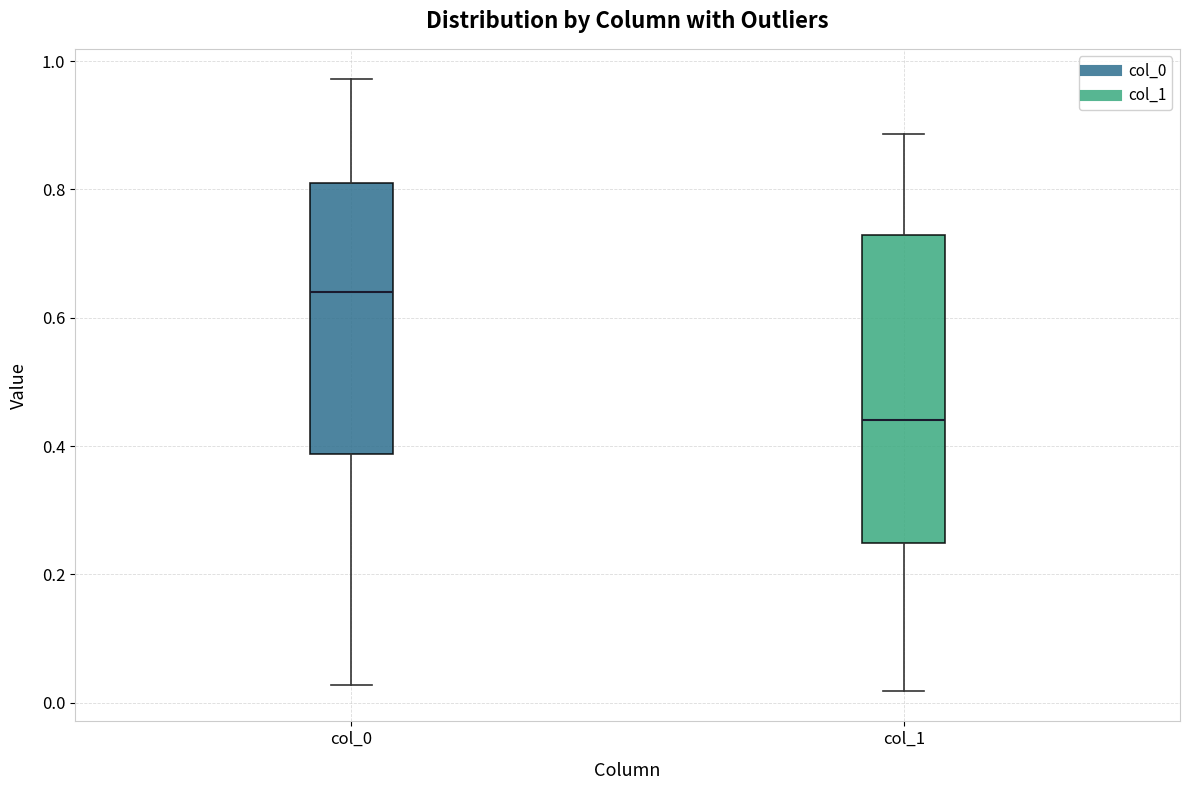

Which box is the tallest, from its lower edge to its upper edge?

col_1